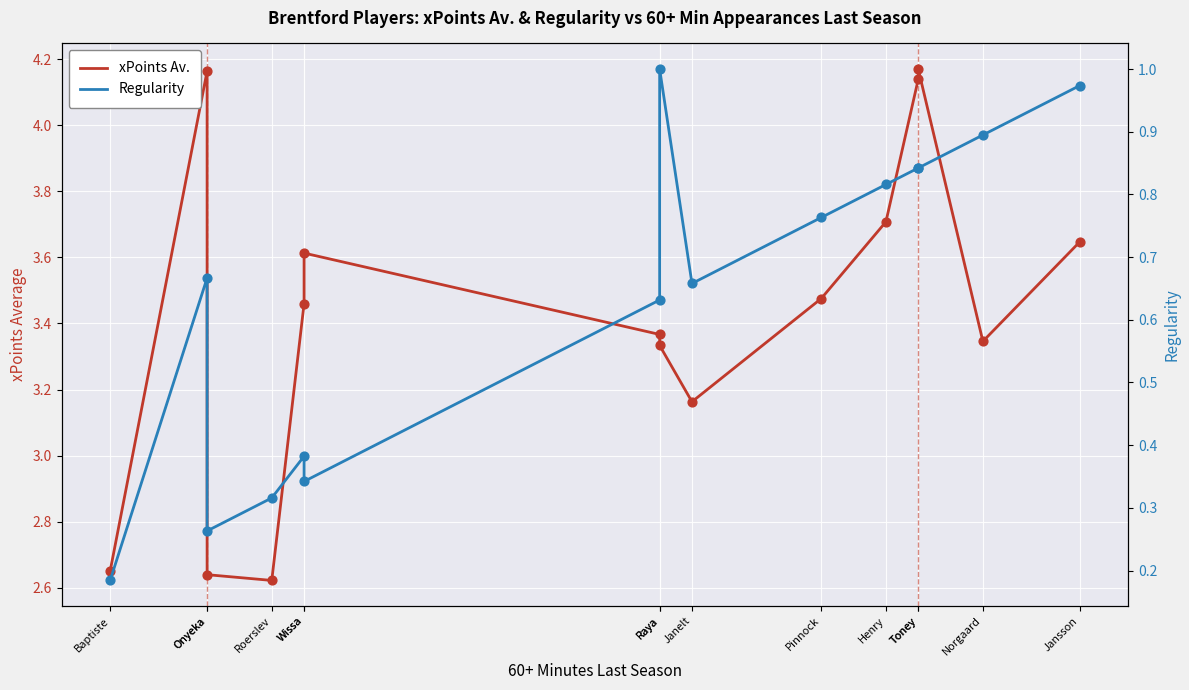

At which category is the sum across all series the highest?

Toney